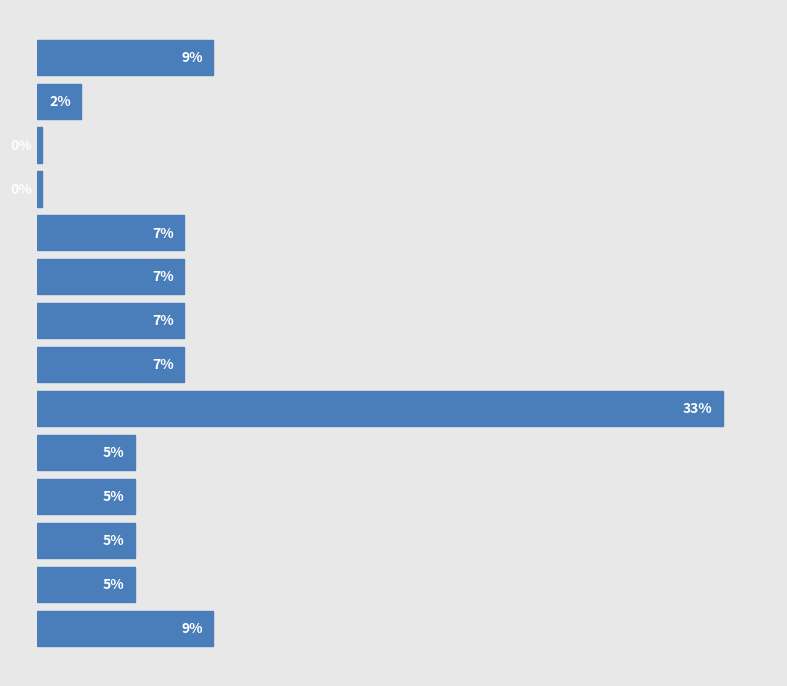

What is the difference between the maximum and second lowest values?

32.9